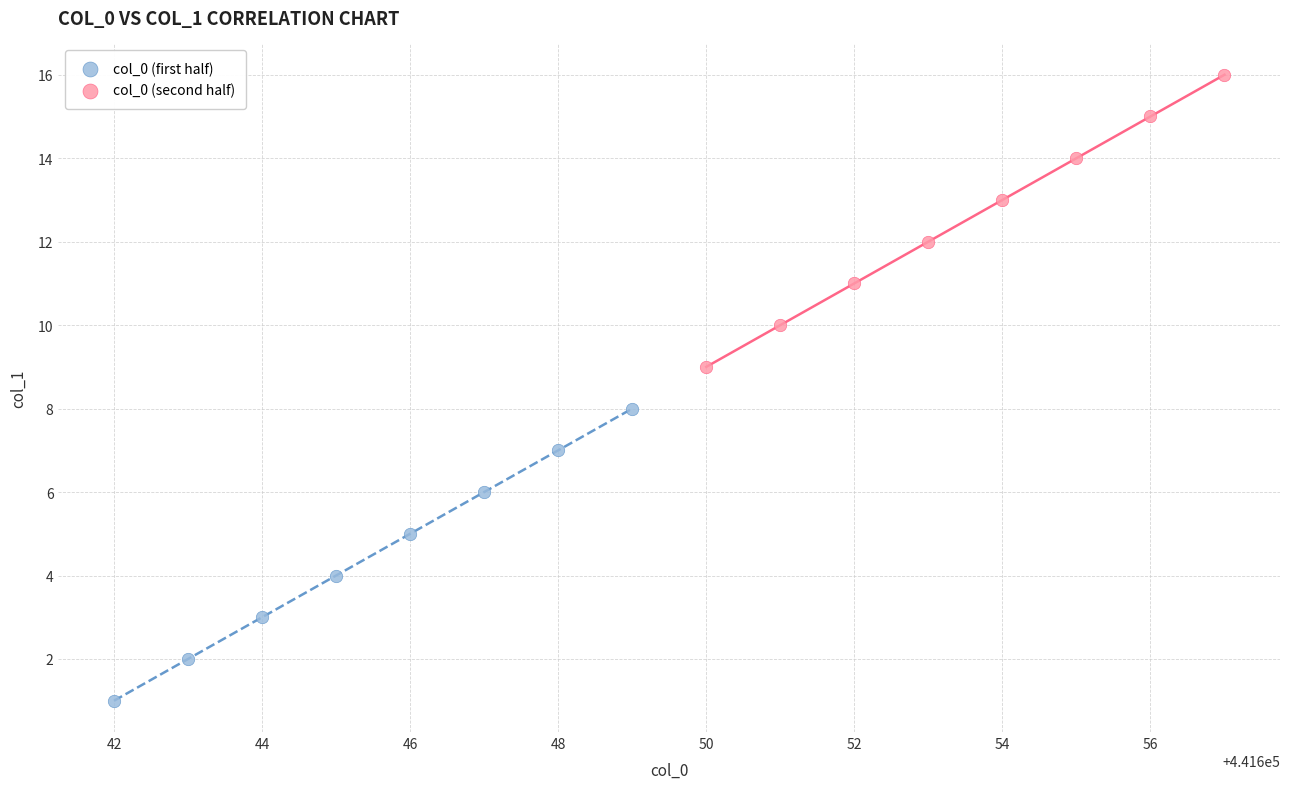

Which series reaches the maximum Y coordinate?

col_0 (second half)